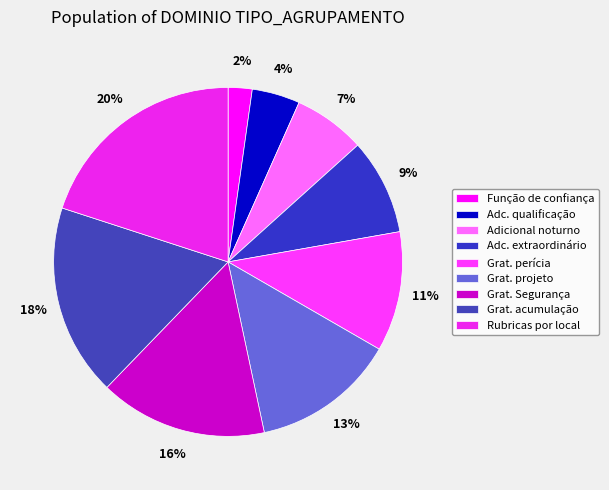

Is there a majority slice in this chart?

No